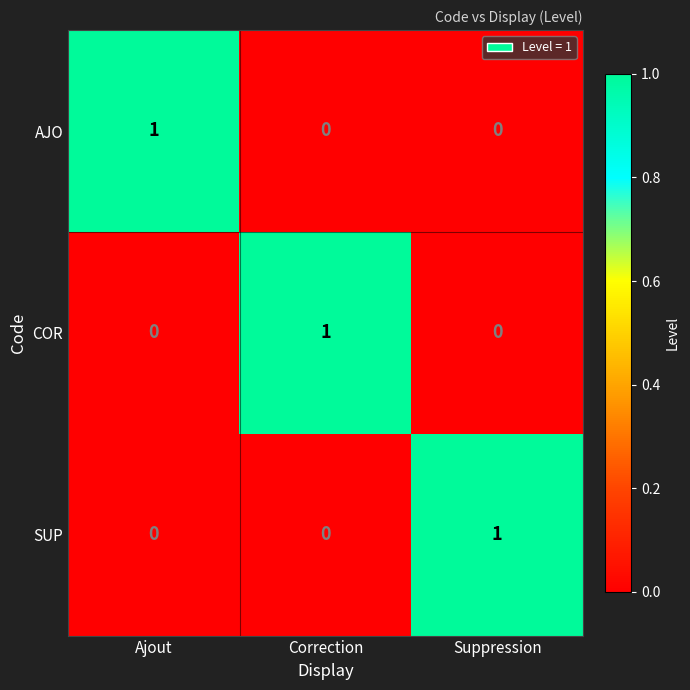

The value of SUP at Correction is 0. True or false?

True